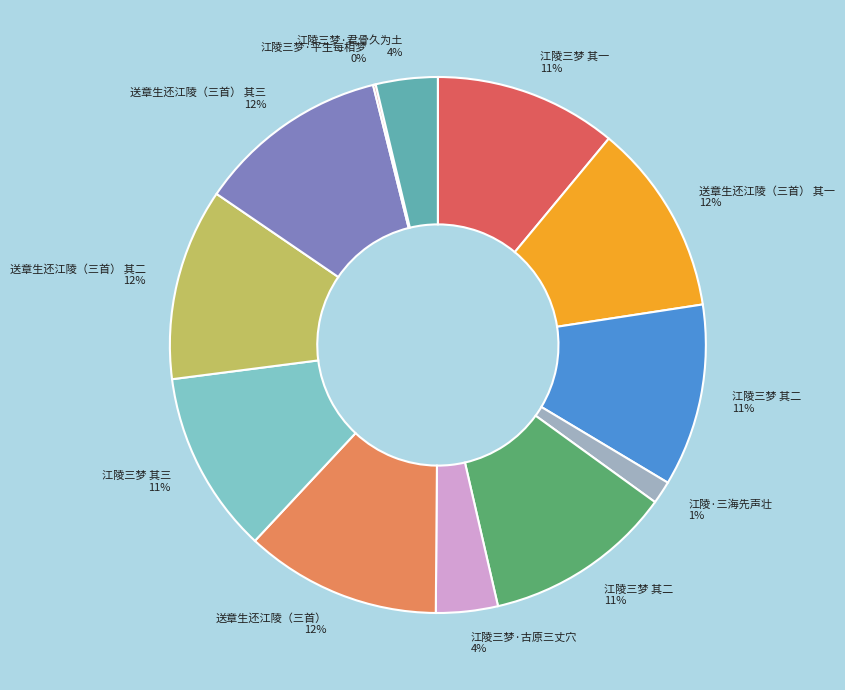

Does any single category account for the majority?

No